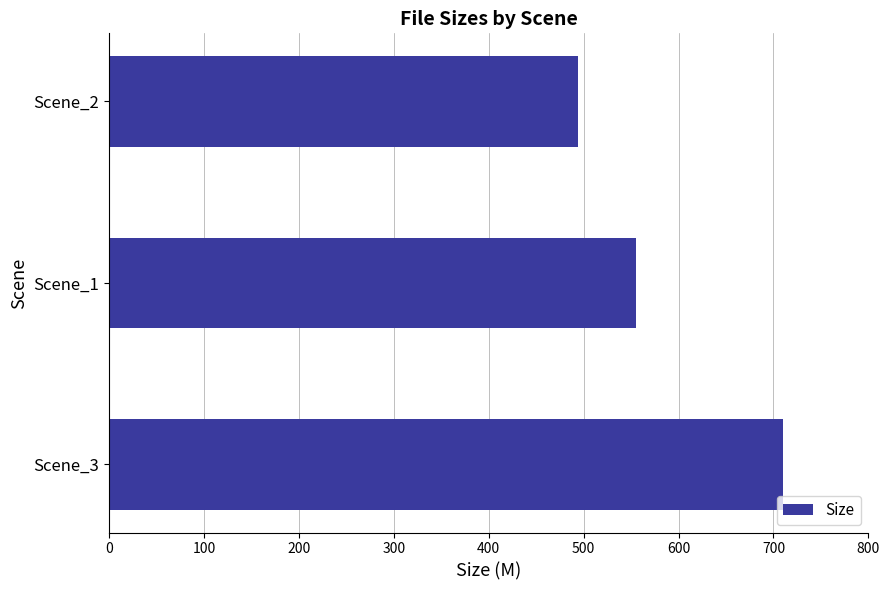

Reading top to bottom, what are all the values shown in this chart?

493.8	555.0	710.3